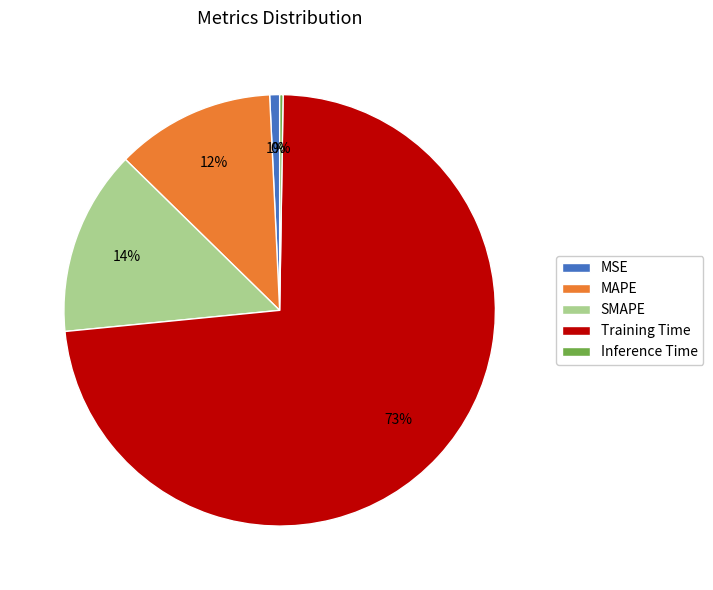

What percentage is the MAPE slice, to the nearest percent?

12%